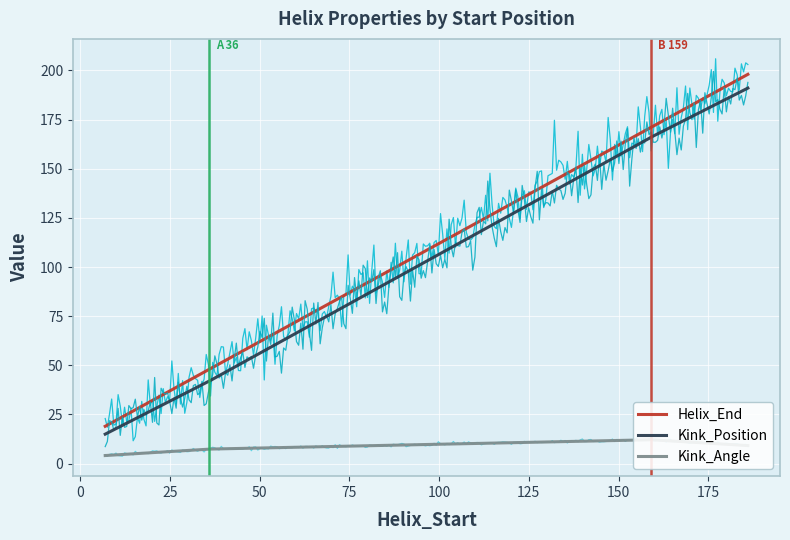

True or false: Helix_End and Kink_Position intersect in this chart.

False